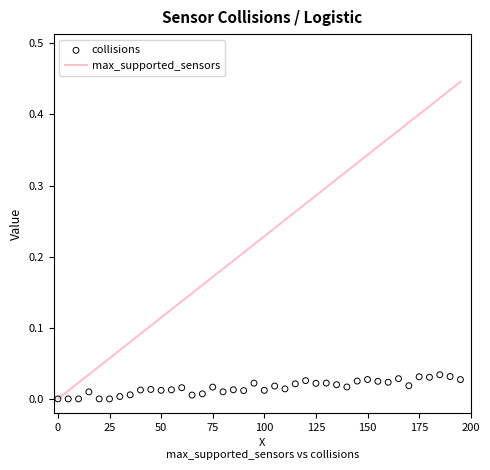

Which series has the largest total across all categories?

max_supported_sensors